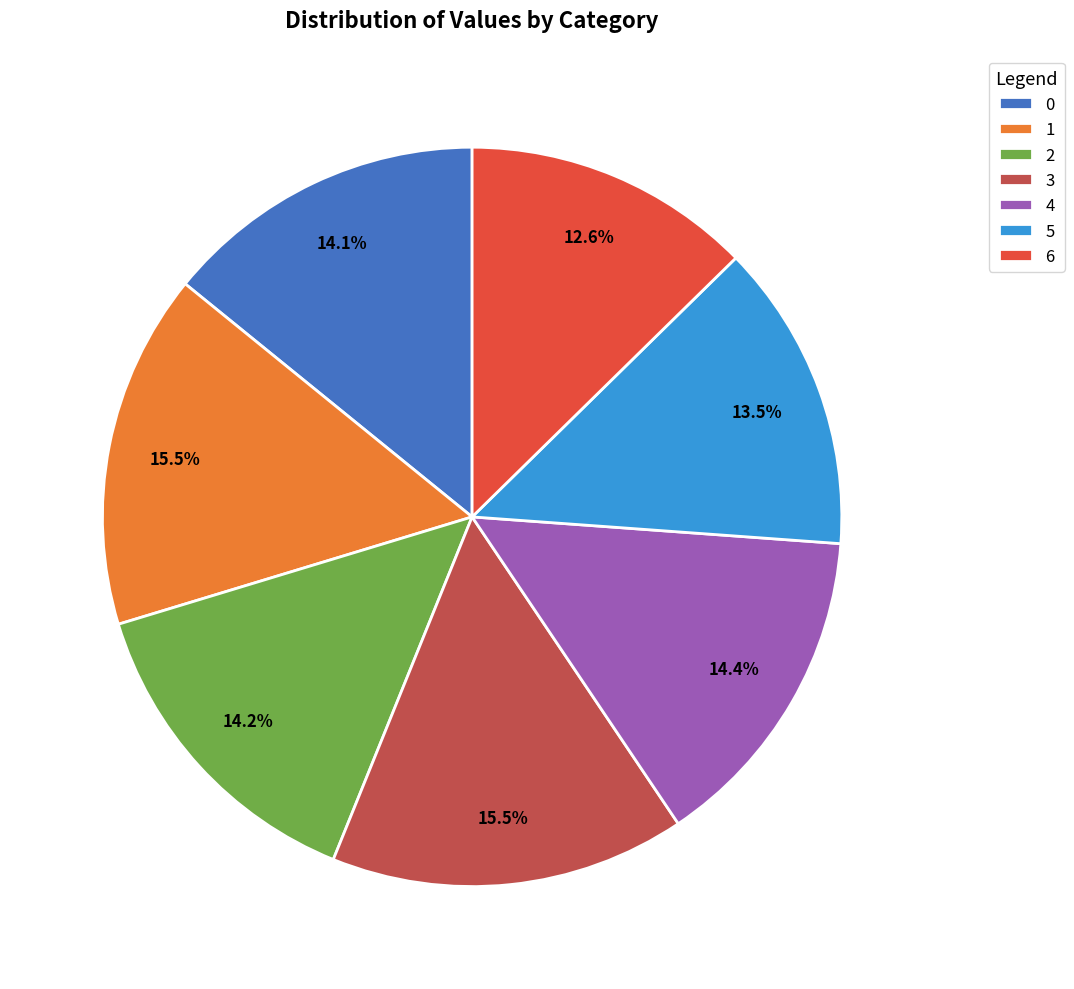

Is the sum of 6 and 0 greater than half?

No